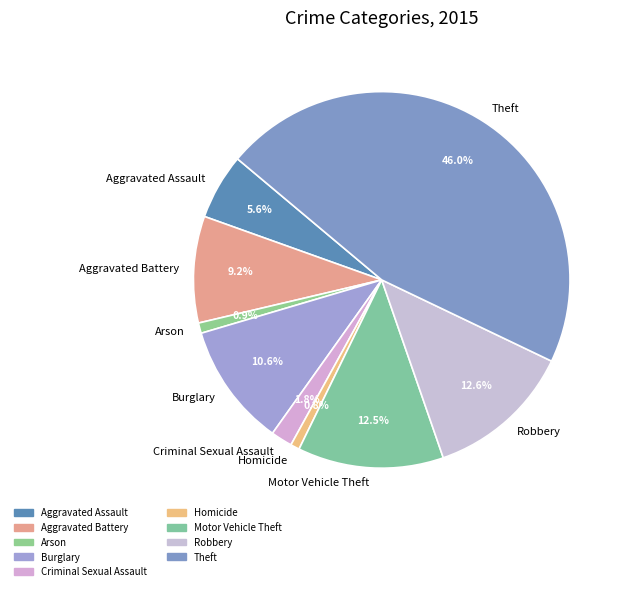

Is the sum of Robbery and Aggravated Battery greater than half?

No